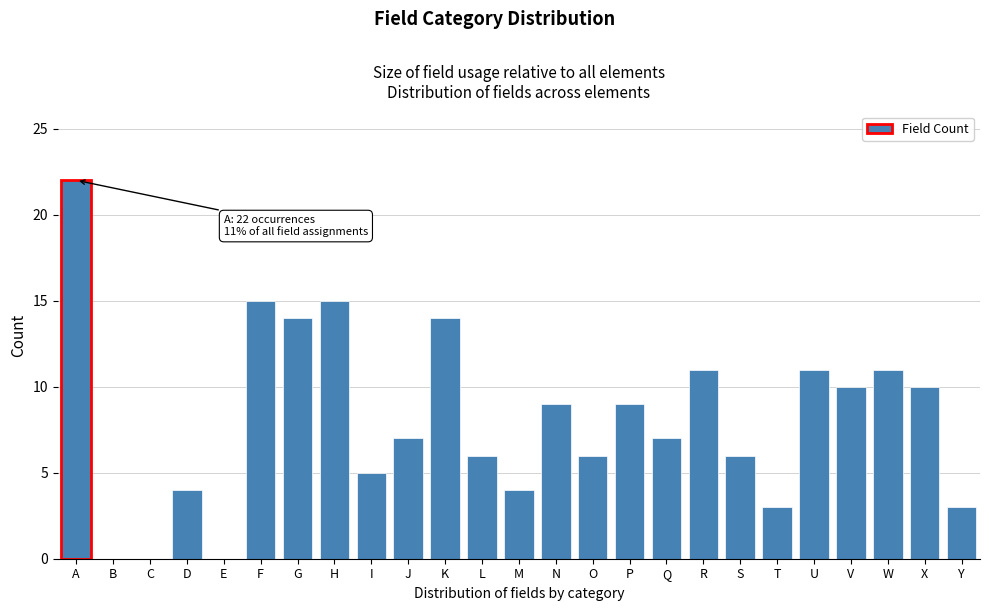

Reading right to left, what are all the values shown in this chart?

Y=3	X=10	W=11	V=10	U=11	T=3	S=6	R=11	Q=7	P=9	O=6	N=9	M=4	L=6	K=14	J=7	I=5	H=15	G=14	F=15	E=0	D=4	C=0	B=0	A=22